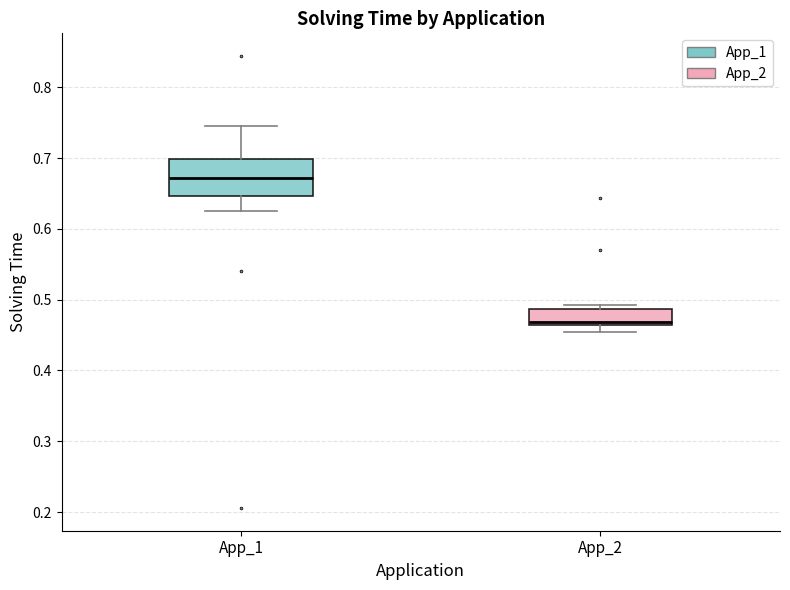

Comparing the boxes themselves (not the whiskers), which one is the tallest?

App_1